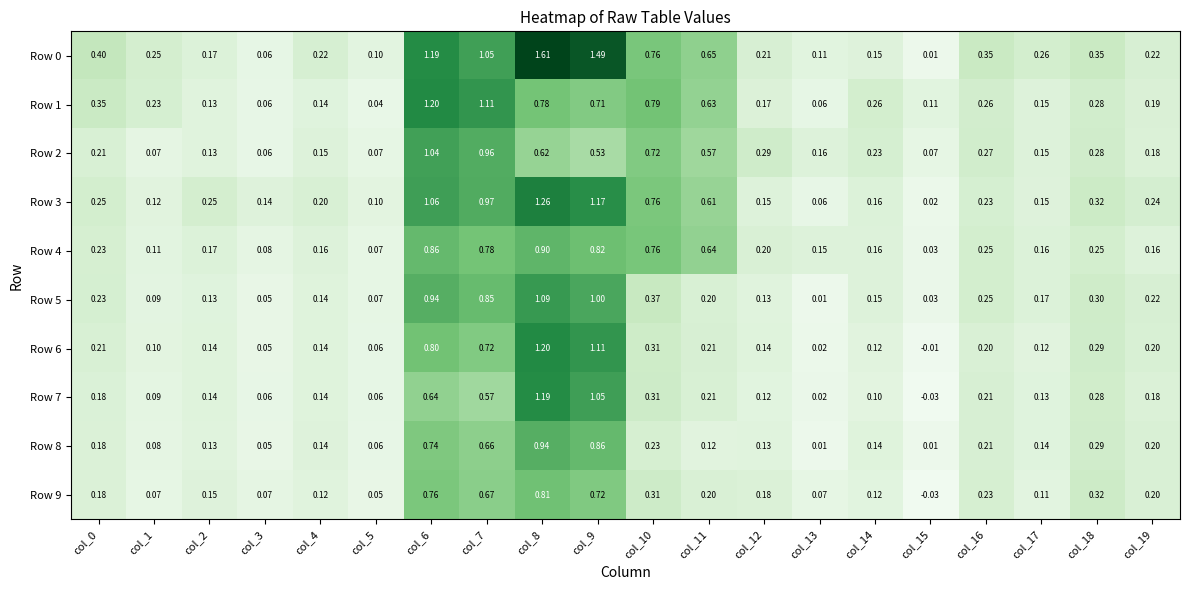

Is the value of Row 6 at col_19 greater than the value of Row 3 at col_9?

No